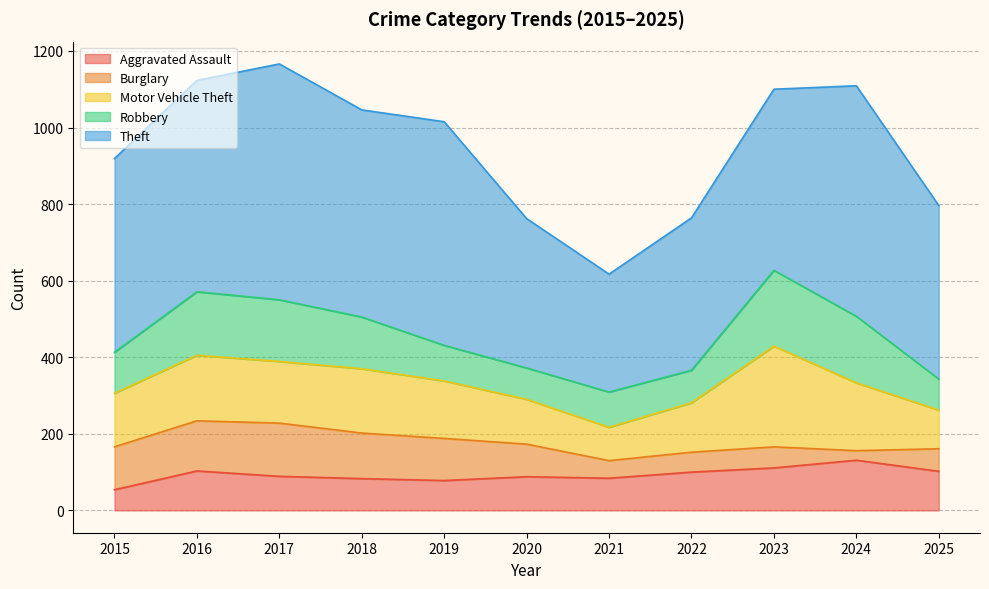

True or false: Motor Vehicle Theft has a value of 177 at 2024.

True